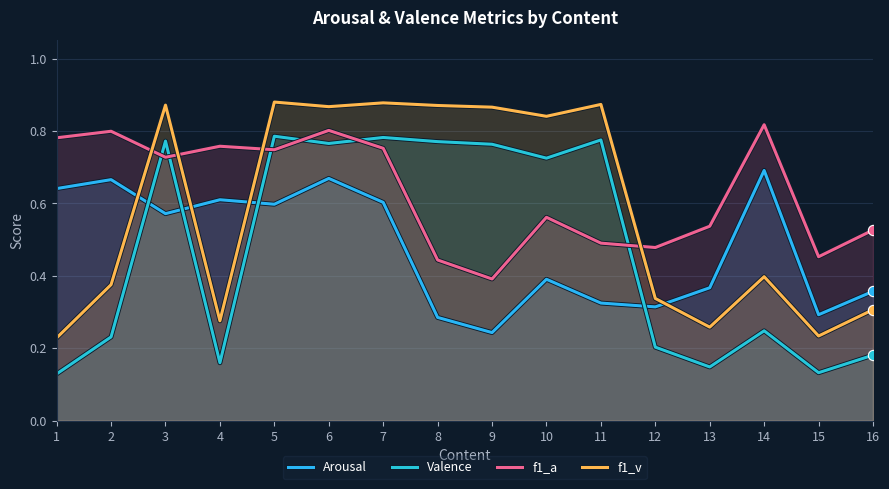

What is the total value across all series at 3?

2.9